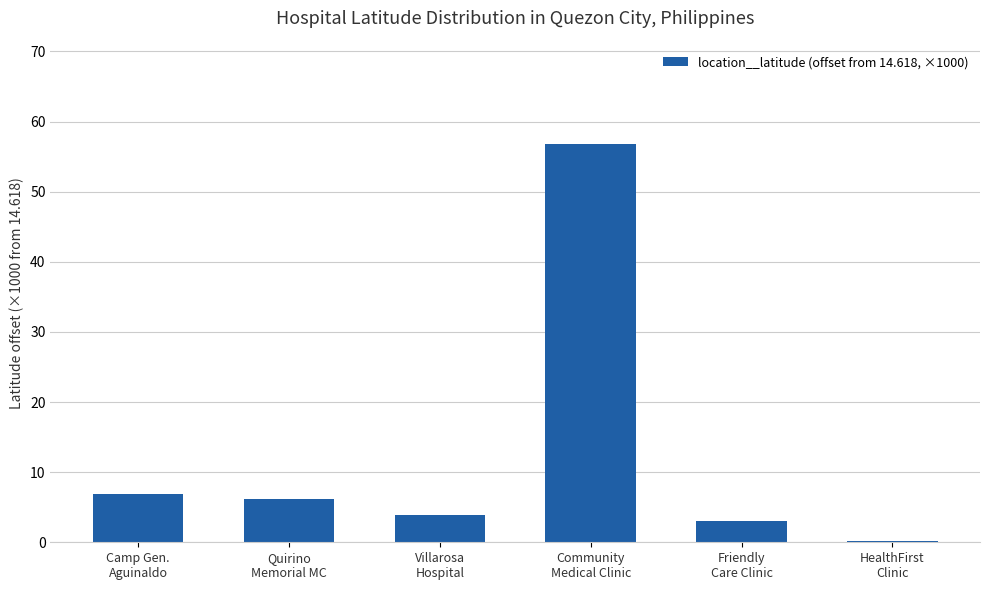

What is the greatest value displayed?

56.7